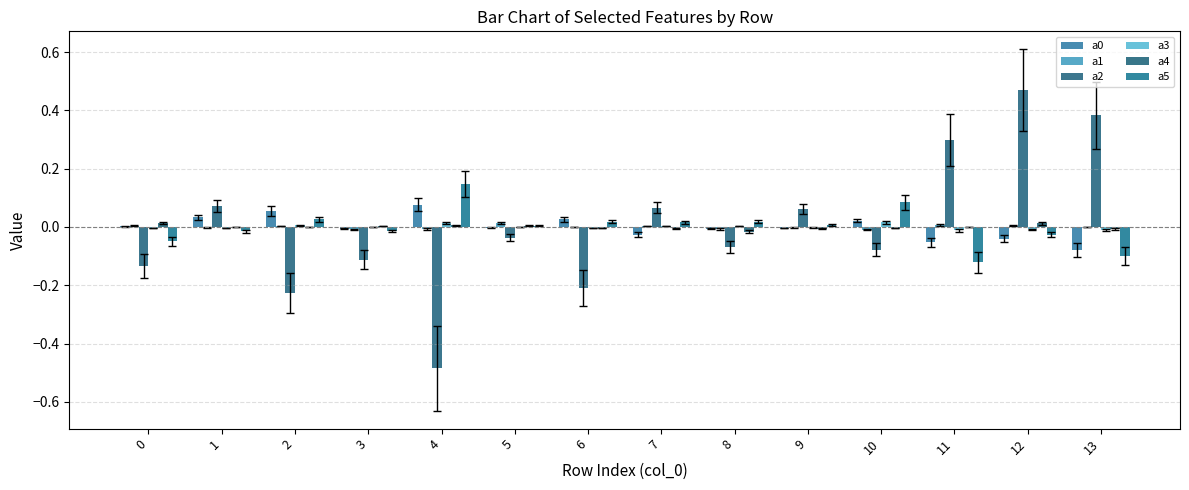

How many values in the a2 series exceed 0?

6